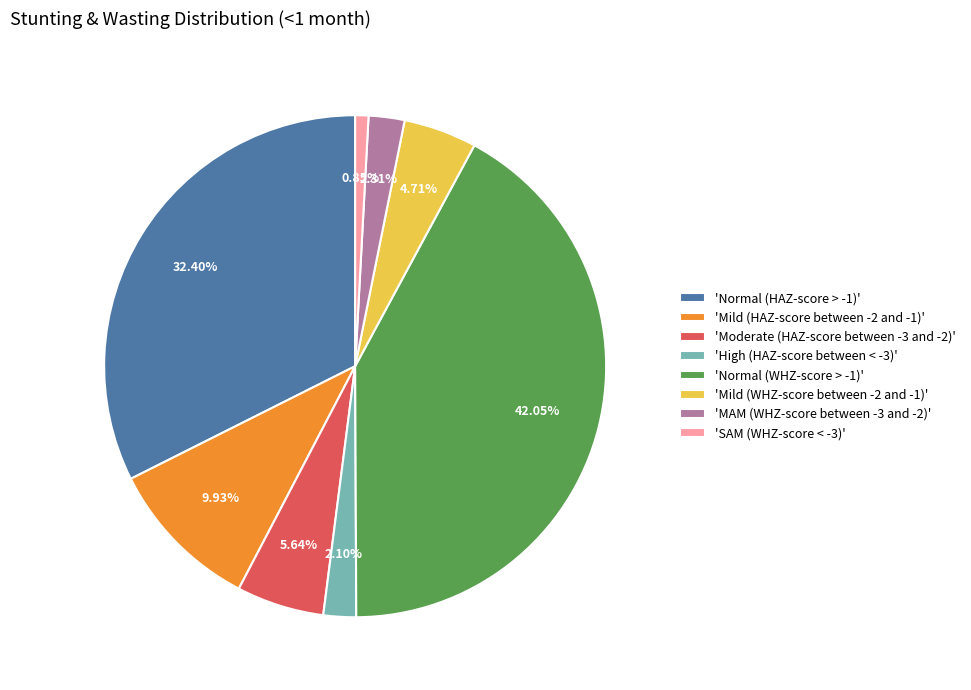

How many segments does this pie chart have?

8